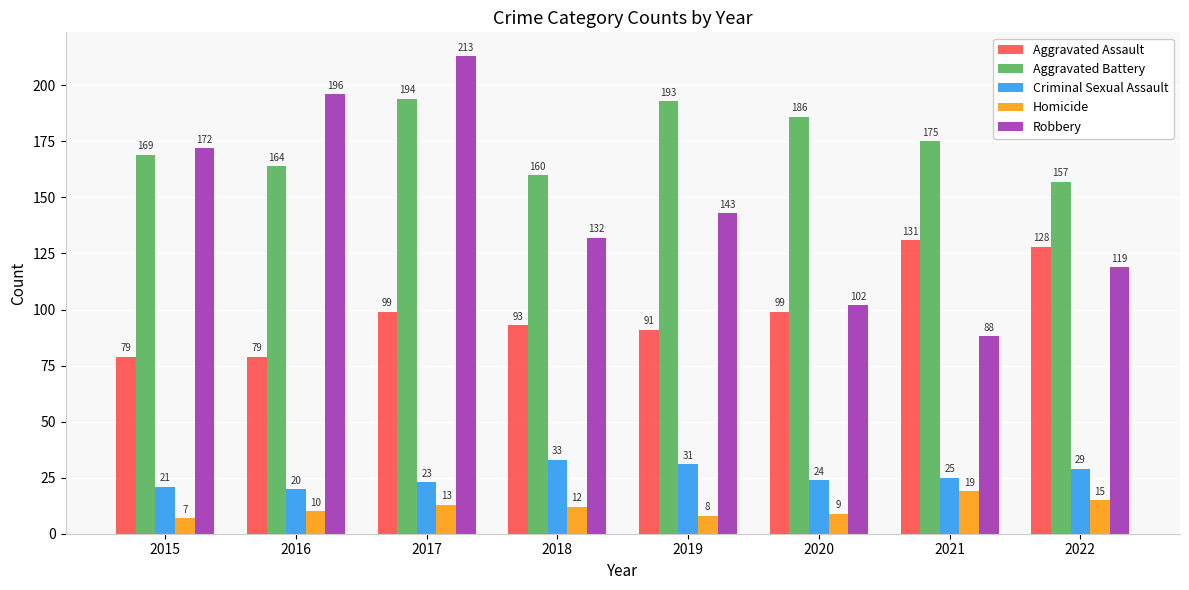

List the series in order of their peak value, lowest first.

Homicide, Criminal Sexual Assault, Aggravated Assault, Aggravated Battery, Robbery